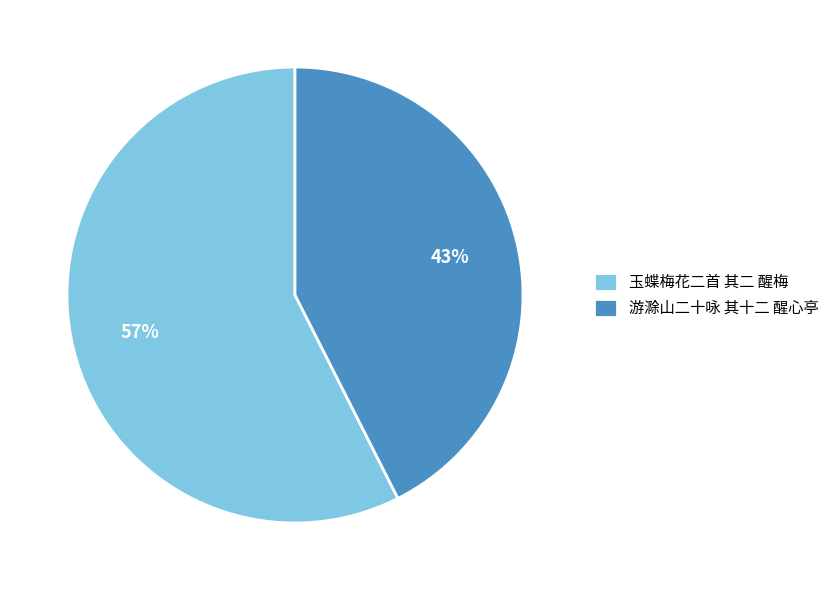

Count the number of slices in the pie.

2